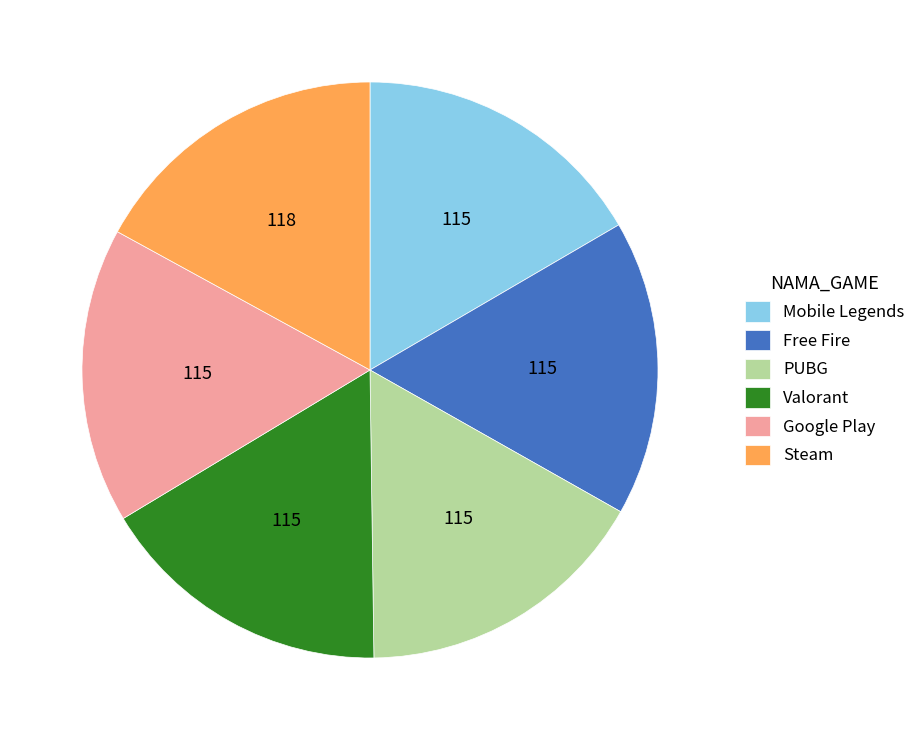

What is the ratio of the value at Mobile Legends to the value at Valorant?

1.0